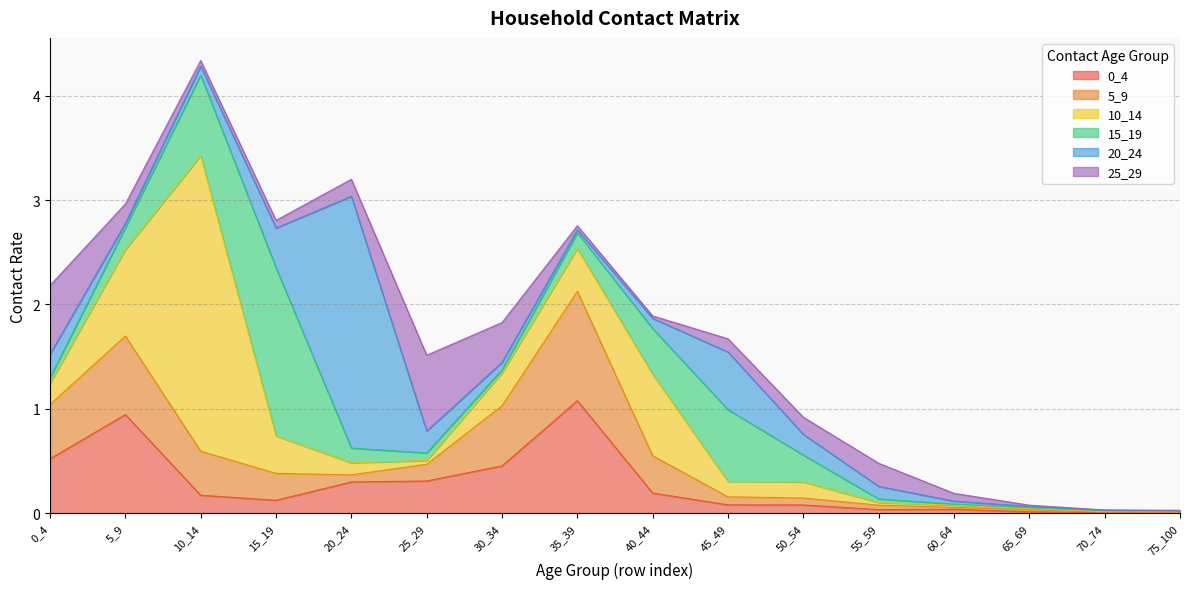

Does the chart have visible grid lines?

Yes